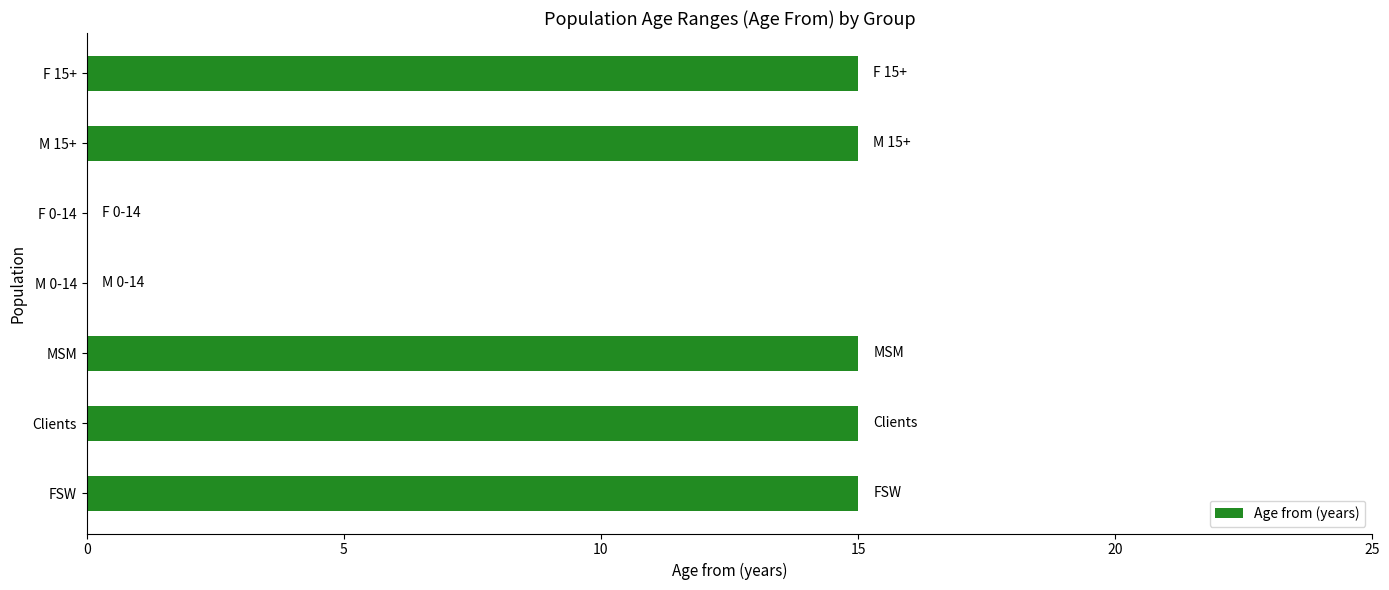

What is the sum of all values?

75